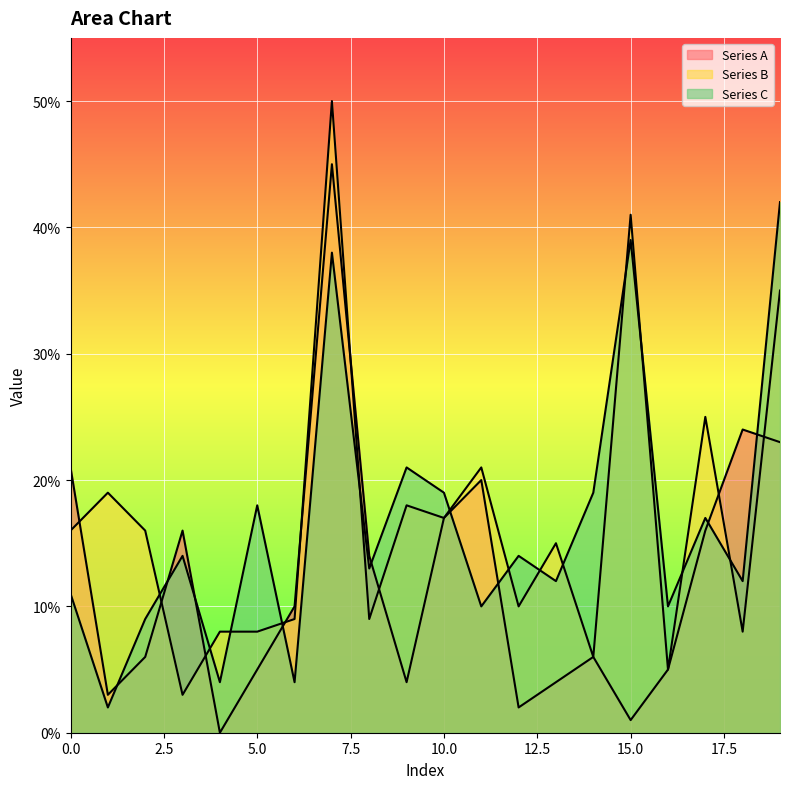

What is the value of the Series B point at the 6th from the left?

8